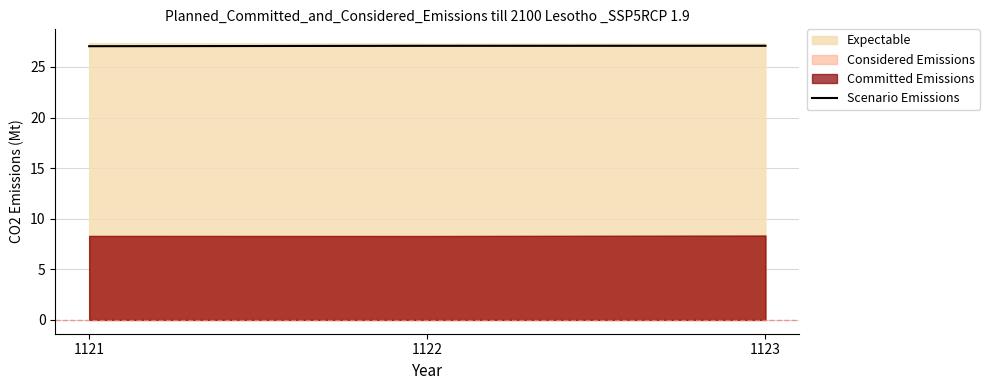

What is the ratio of the value at 1122 to the value at 1121?

1.0